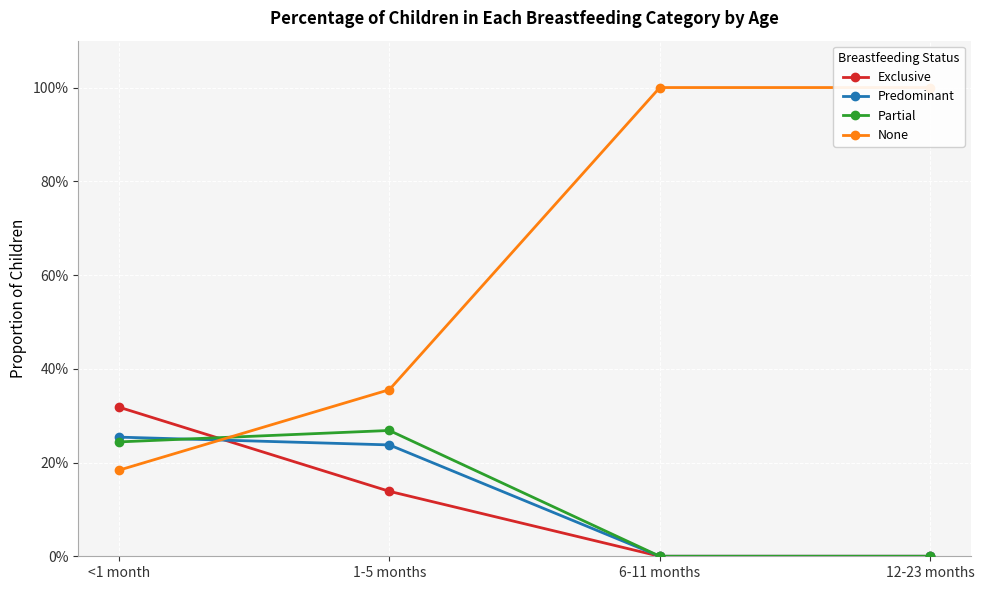

At how many categories does at least one series exceed 0?

4